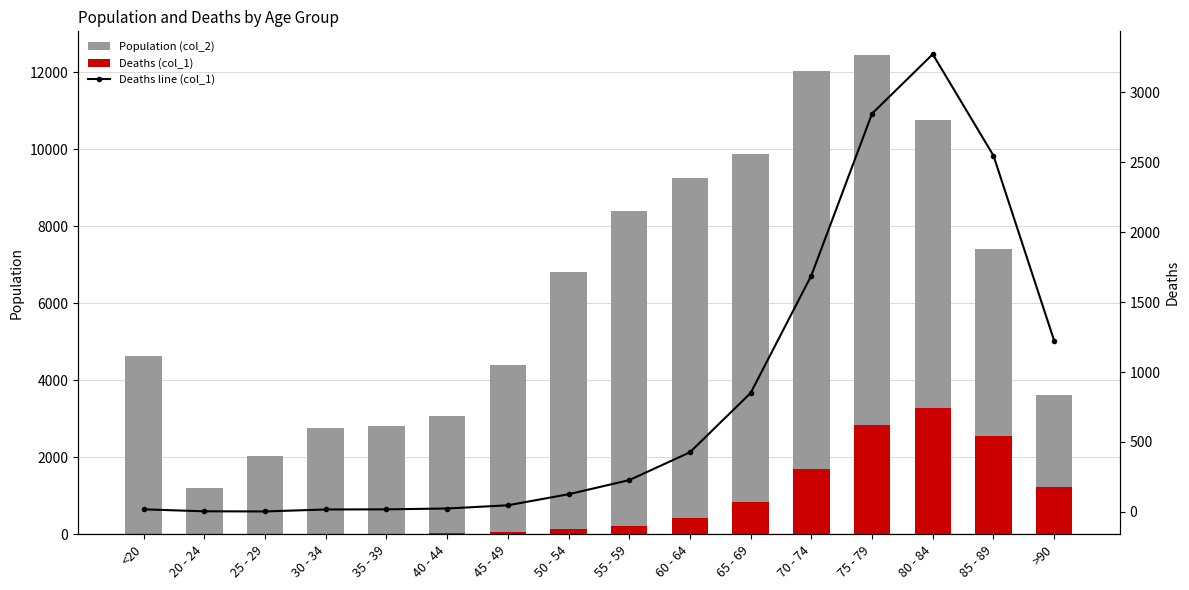

Is the value of Deaths line (col_1) at 40 - 44 greater than the value of Deaths (col_1) at 25 - 29?

Yes